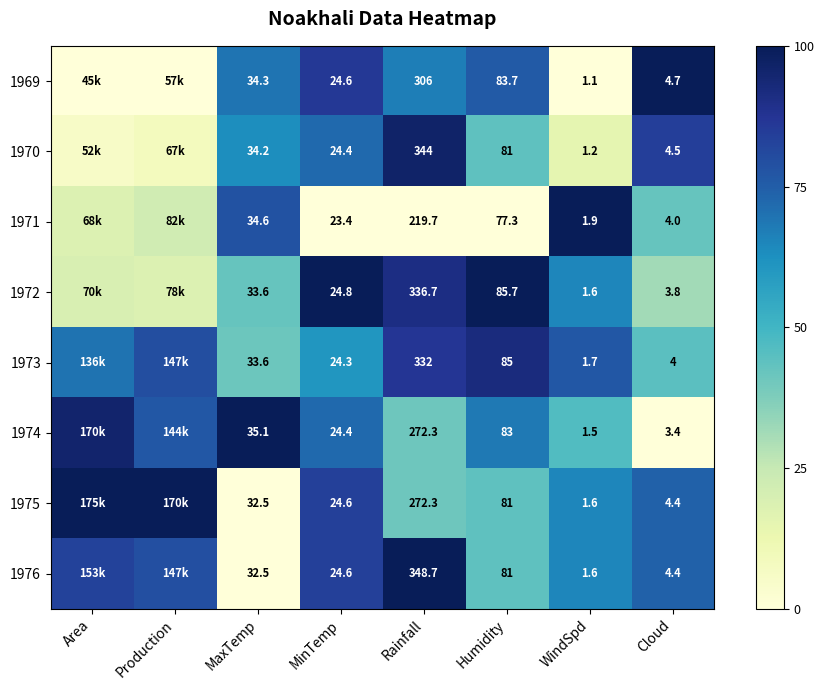

Is the value of 1969 at Humidity greater than the value of 1973 at Humidity?

No